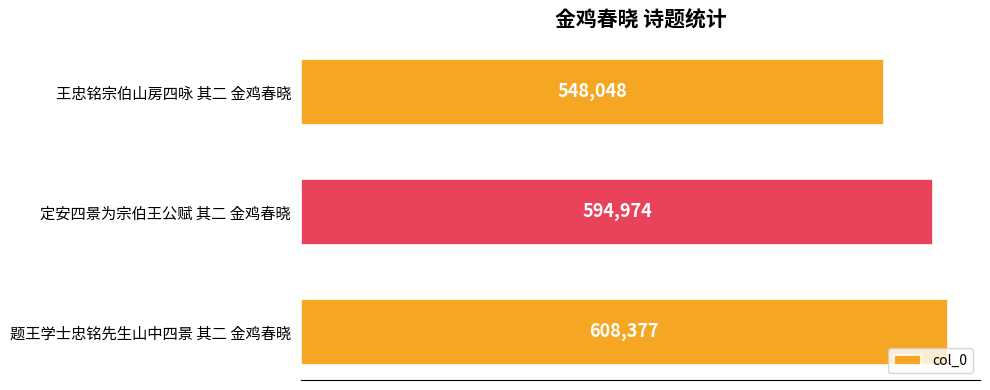

What is the change in value from 定安四景为宗伯王公赋 其二 金鸡春晓 to 题王学士忠铭先生山中四景 其二 金鸡春晓?

+13403